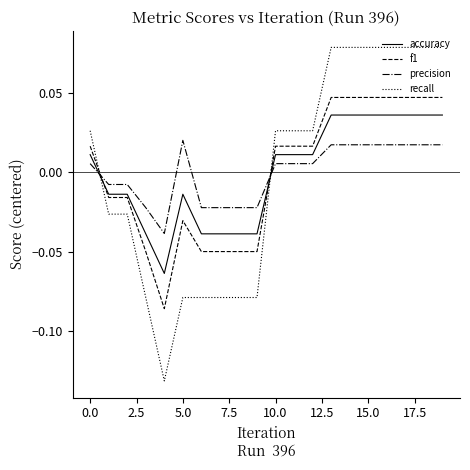

Which series has the largest range (max minus min)?

recall